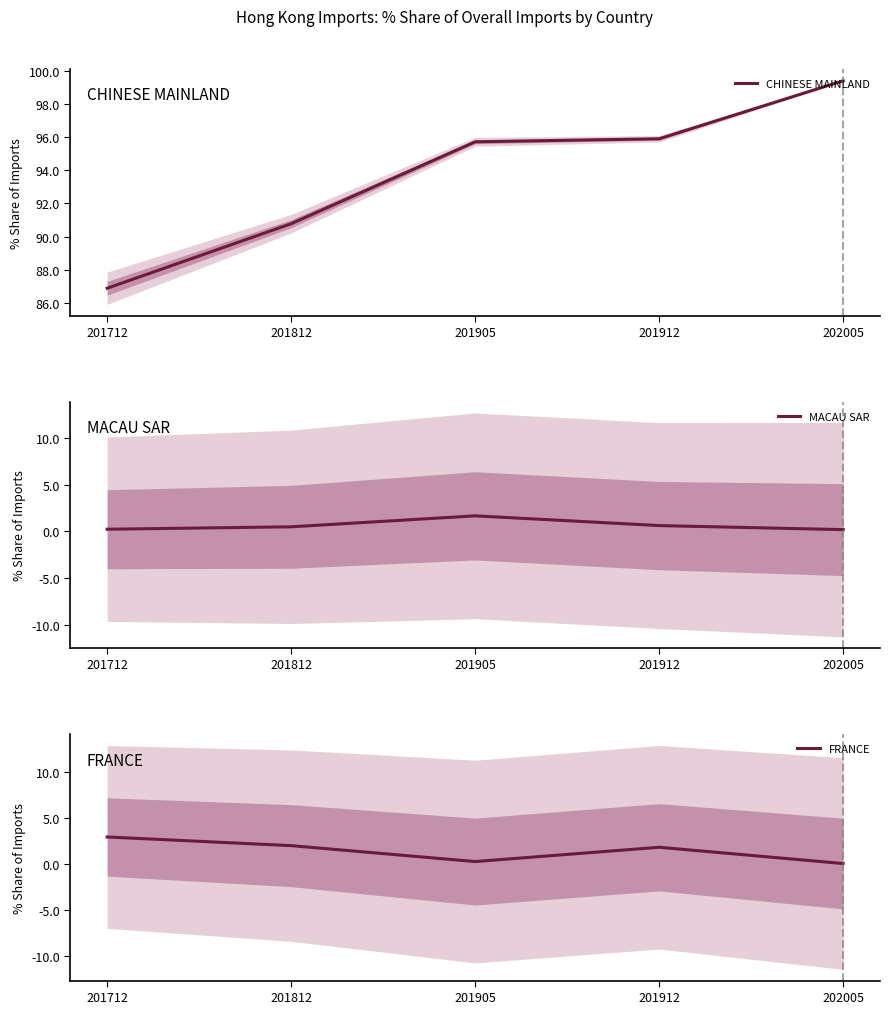

The CHINESE MAINLAND series shows 86.9 at 201712. True or false?

True